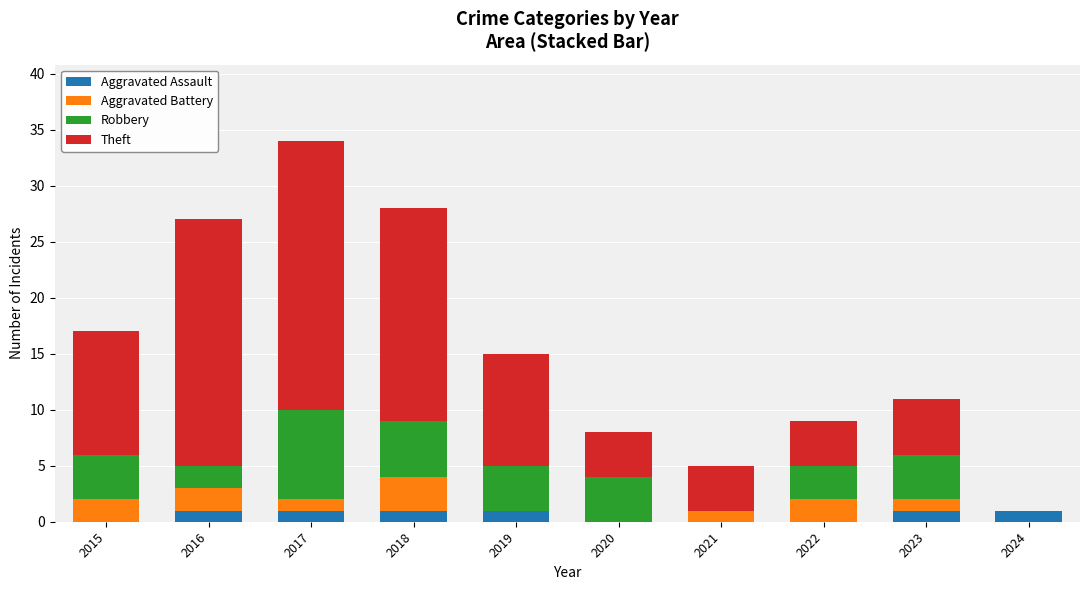

What is the total value across all series at 2016?

27